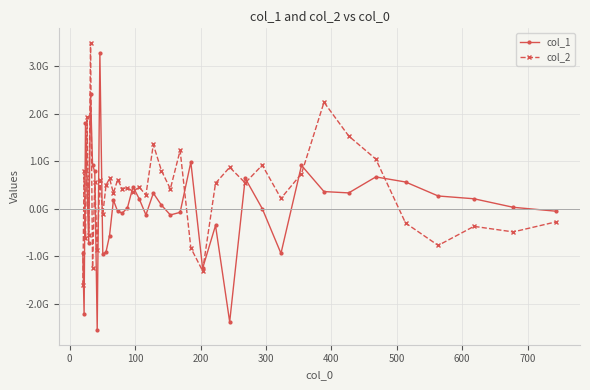

What are all the series names shown in the legend?

col_1, col_2